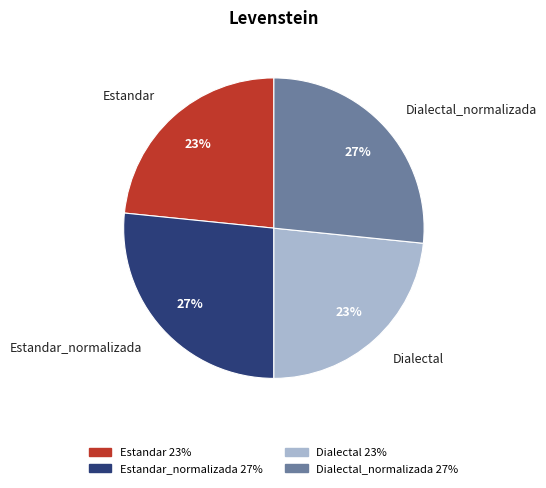

True or false: Estandar accounts for 16% of the total.

False